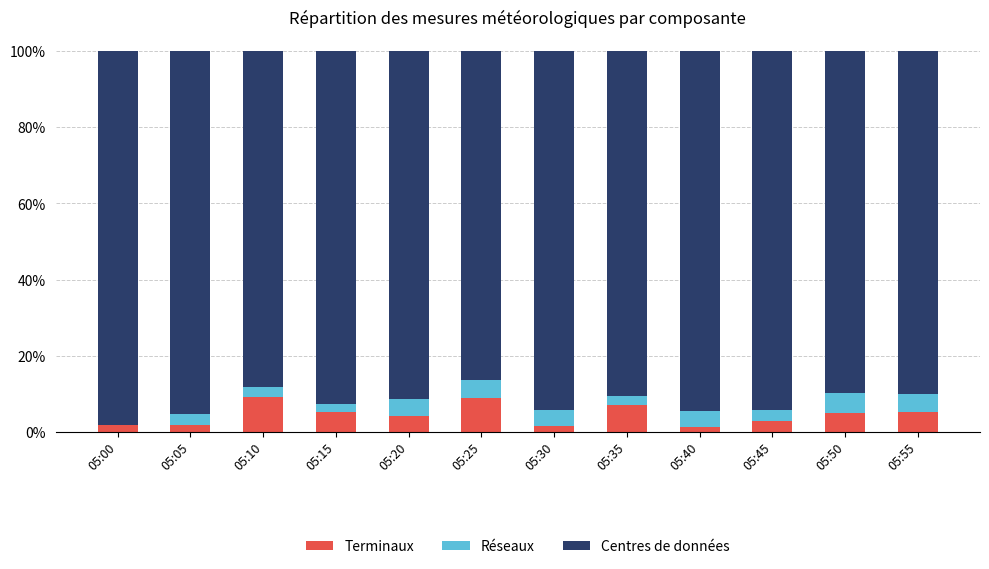

What is the sum of all Terminaux values?

53.5